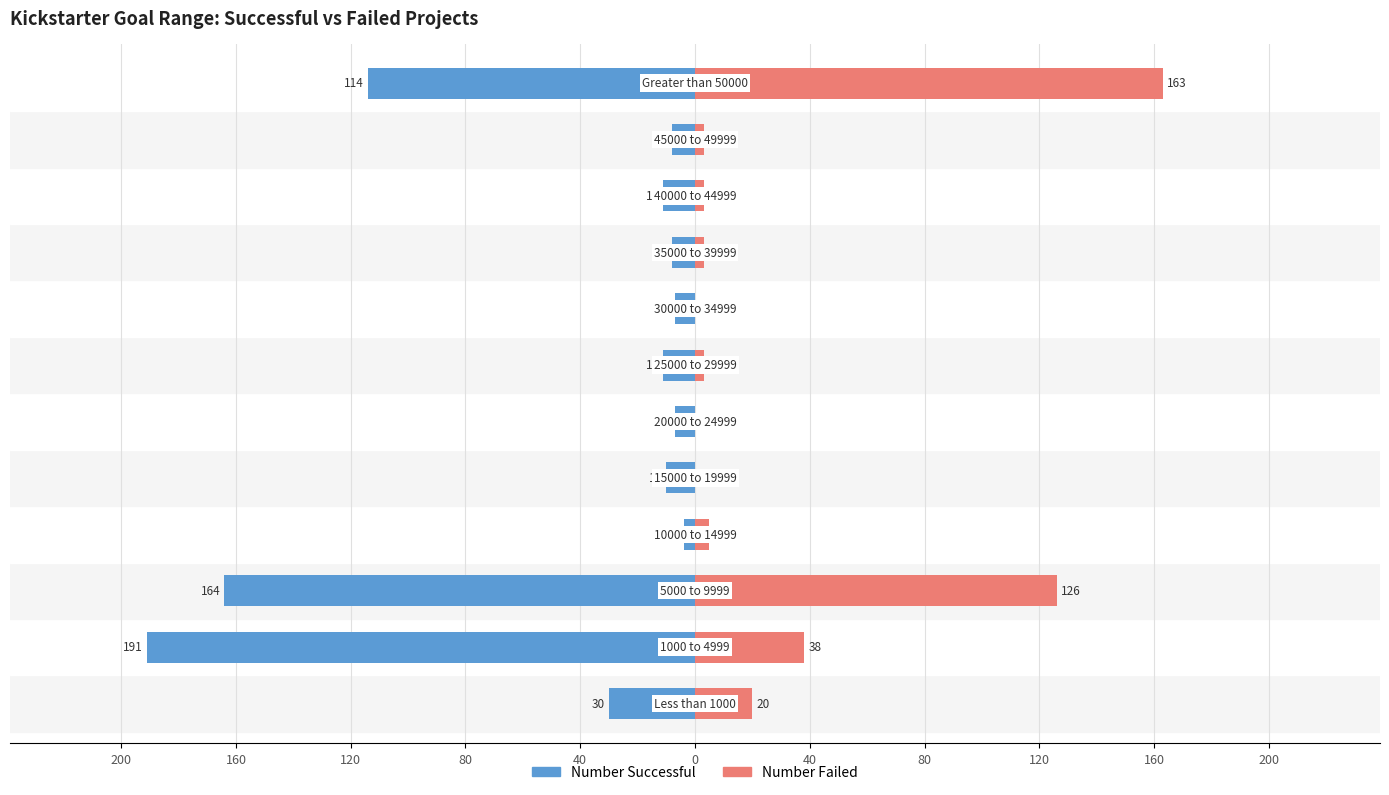

The value of Number Failed at 200 is 20. True or false?

True